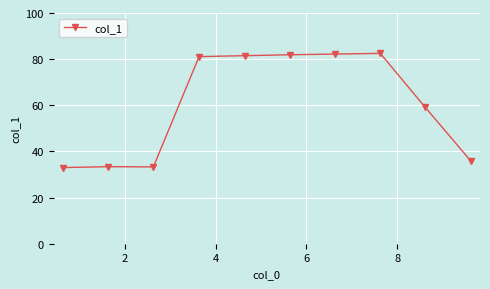

What is the maximum value shown in the chart?

82.5